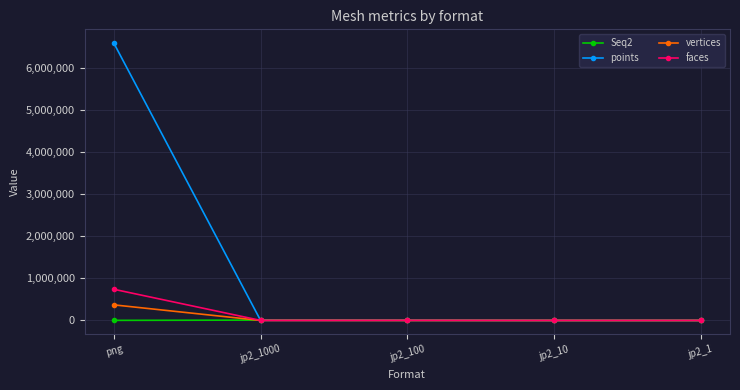

What is the sum of all Seq2 values?

13069